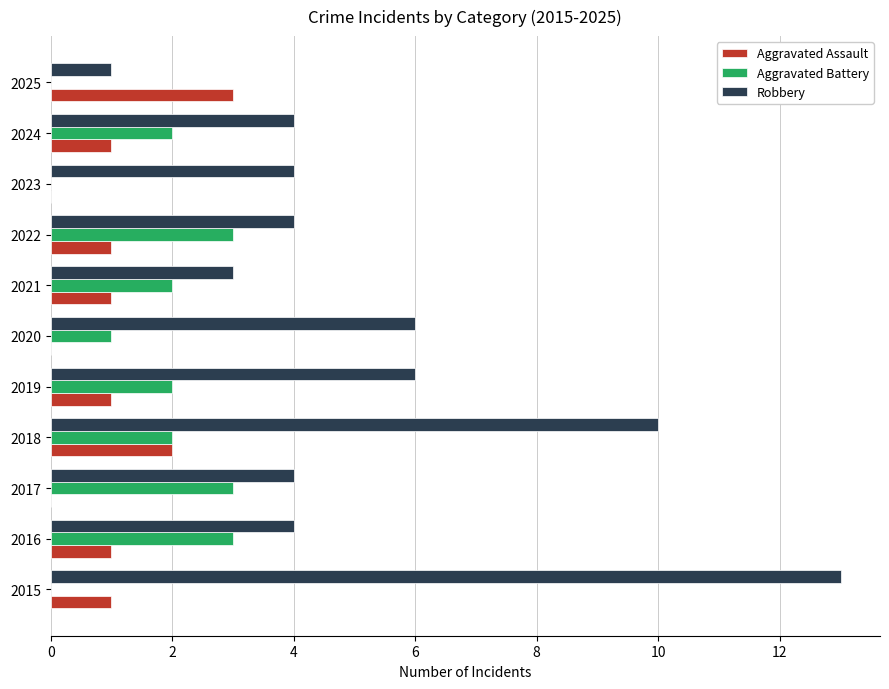

Which series has the largest total across all categories?

Robbery